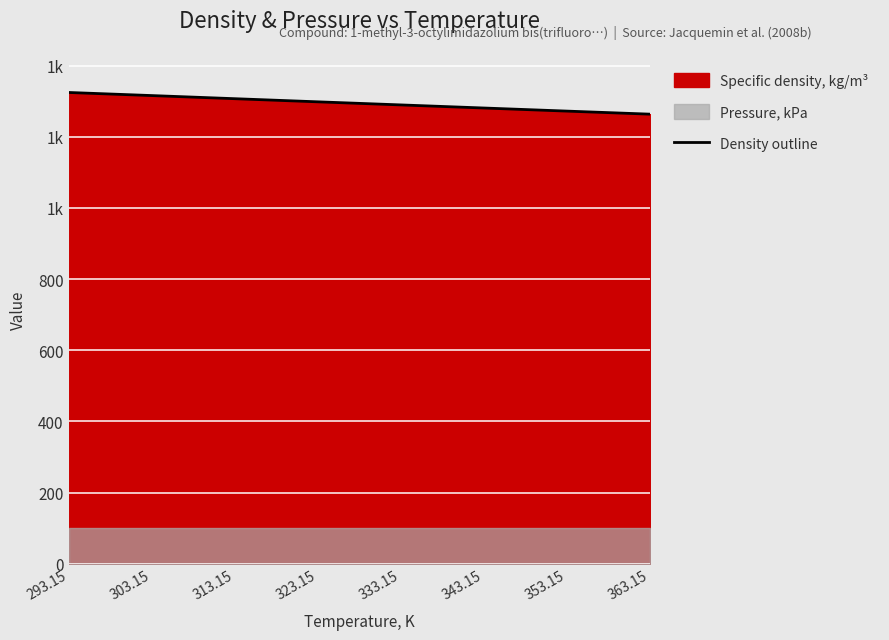

Reading left to right, what are all the values shown in this chart?

293.15=1324.5	303.15=1315.8	313.15=1307.0	323.15=1298.2	333.15=1289.5	343.15=1280.8	353.15=1272.1	363.15=1263.5